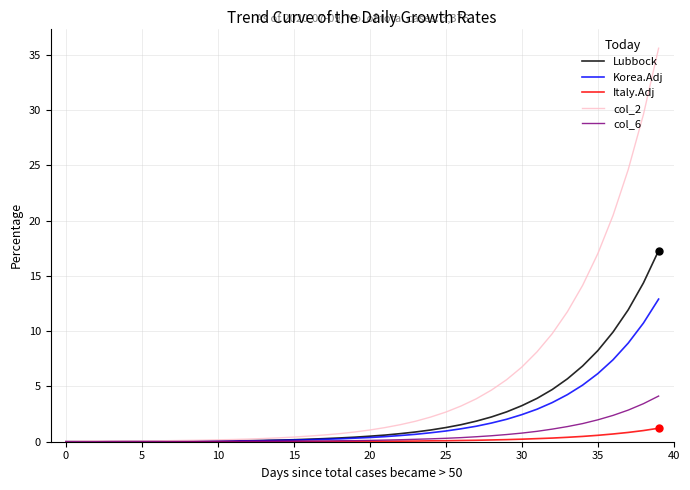

Which series has the largest total across all categories?

col_2